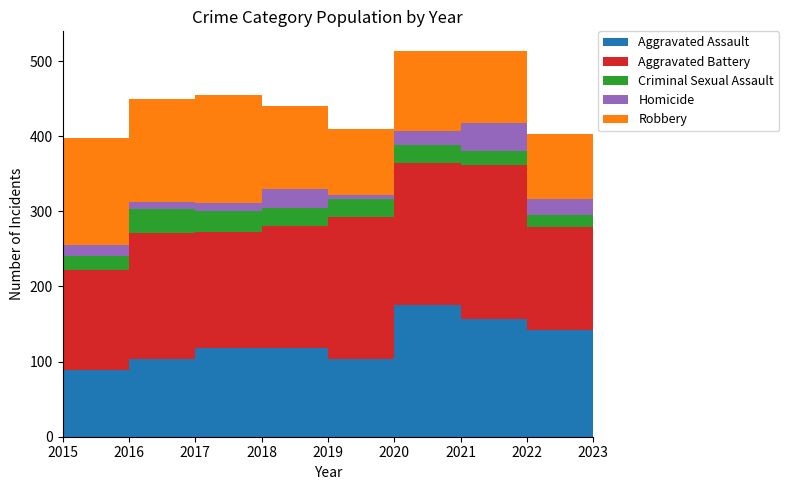

Reading left to right, transcribe all the data shown in this chart.

Aggravated Assault: 2015=89	2016=103	2017=118	2018=118	2019=103	2020=176	2021=157	2022=142	2023=95
Aggravated Battery: 2015=133	2016=168	2017=154	2018=163	2019=190	2020=188	2021=205	2022=137	2023=92
Criminal Sexual Assault: 2015=18	2016=32	2017=28	2018=23	2019=24	2020=24	2021=19	2022=16	2023=13
Homicide: 2015=15	2016=10	2017=11	2018=26	2019=5	2020=19	2021=37	2022=22	2023=8
Robbery: 2015=143	2016=137	2017=144	2018=110	2019=88	2020=107	2021=95	2022=86	2023=65